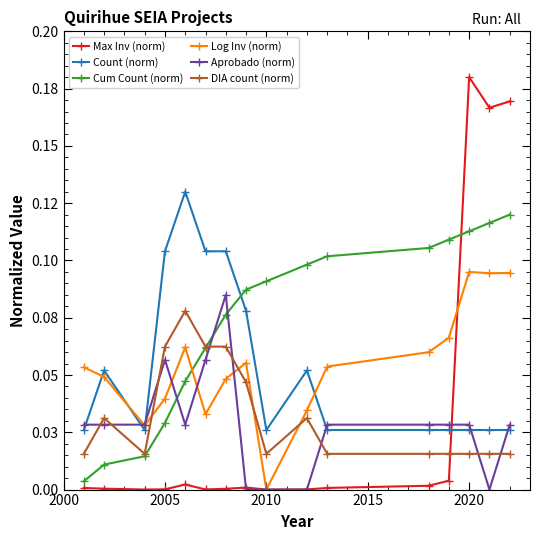

How many times do Log Inv (norm) and Cum Count (norm) cross each other?

1